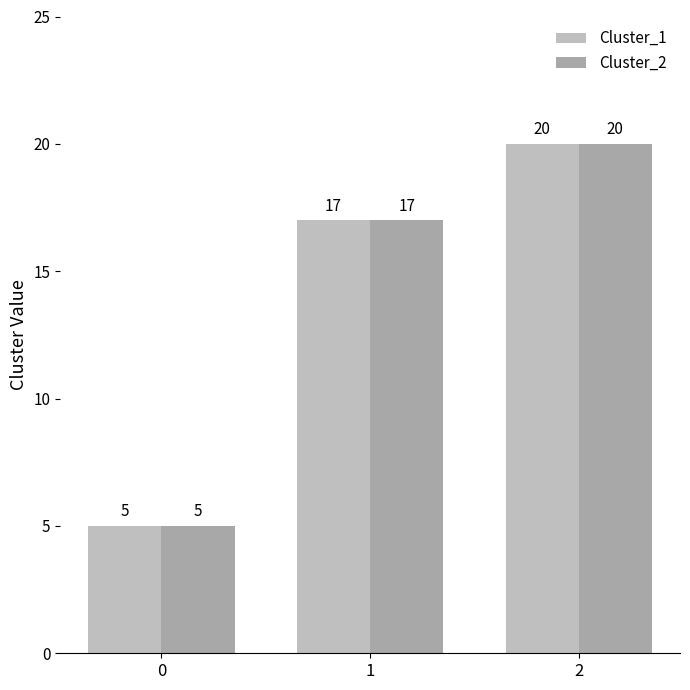

Reading right to left, what are all the values shown in this chart?

Cluster_1: 20	17	5
Cluster_2: 20	17	5